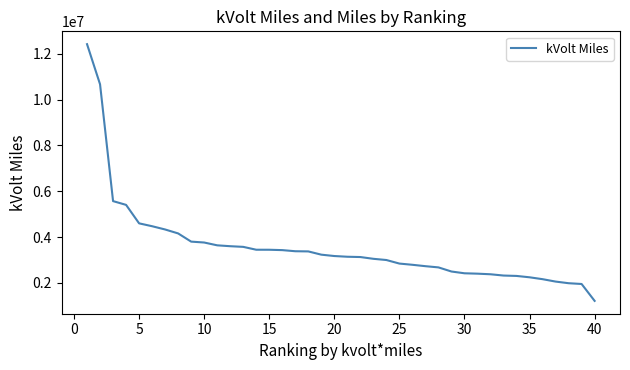

What is the difference between the second highest and minimum values?

9455368.6